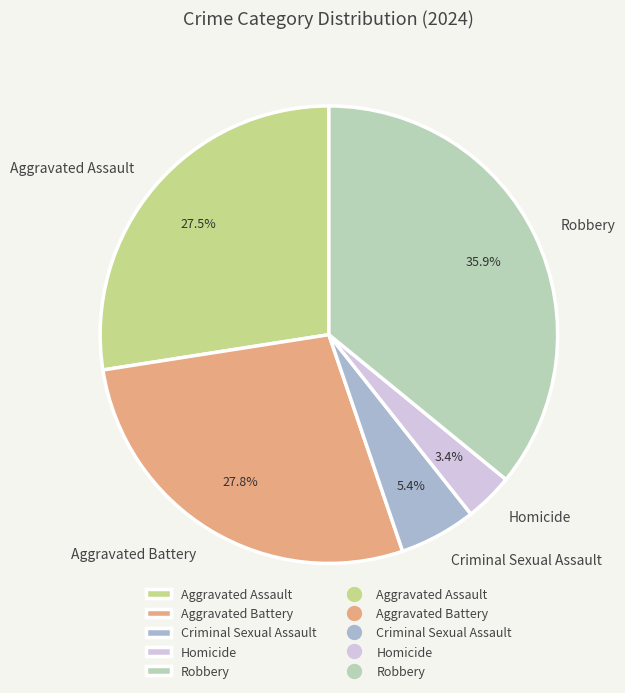

What percentage do Aggravated Battery and Criminal Sexual Assault together represent?

33.2%